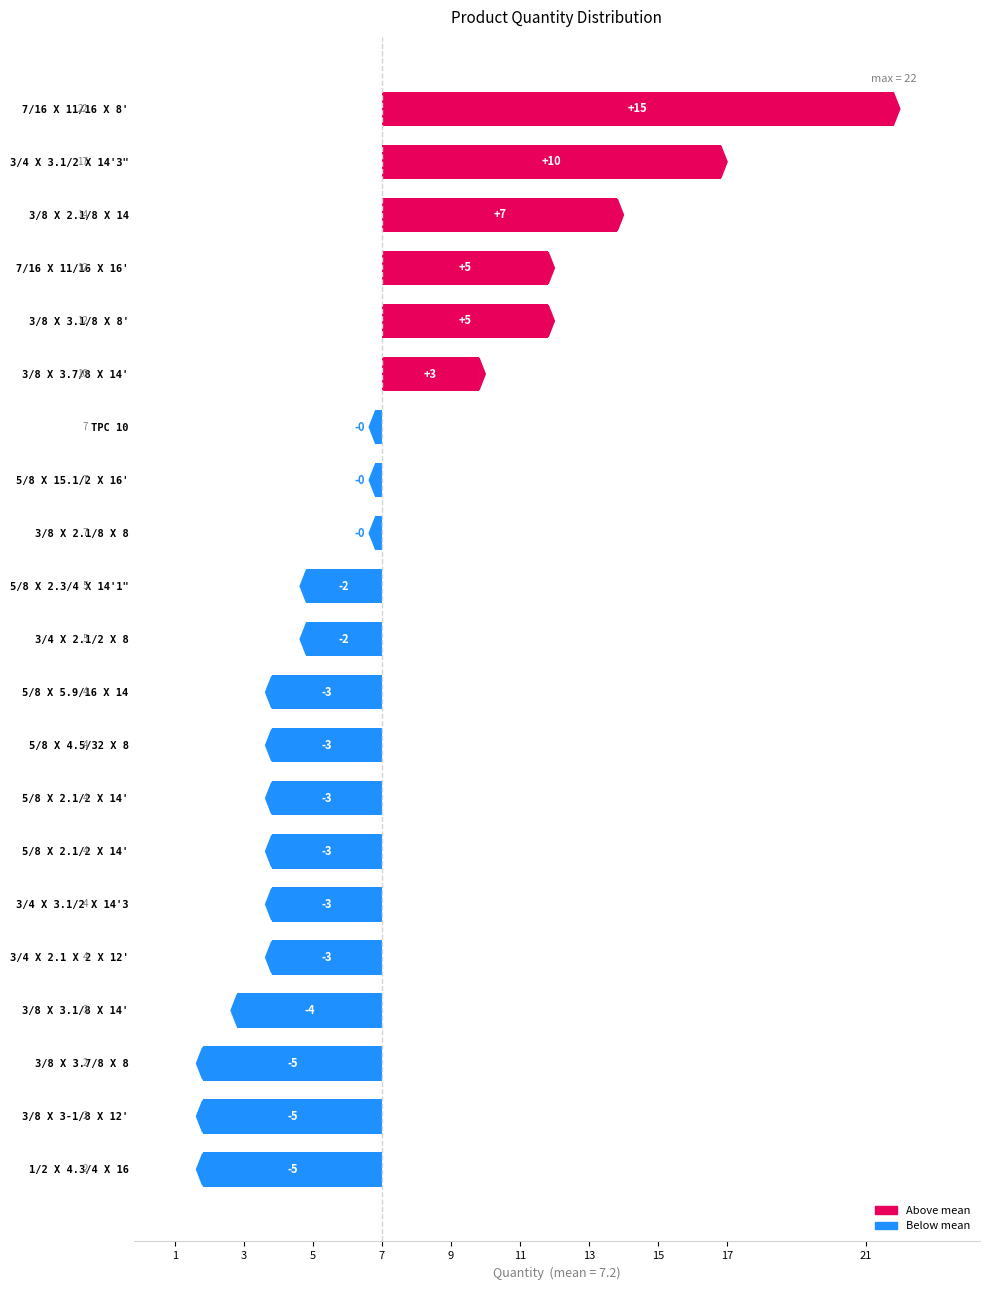

Does the chart contain any negative values?

Yes